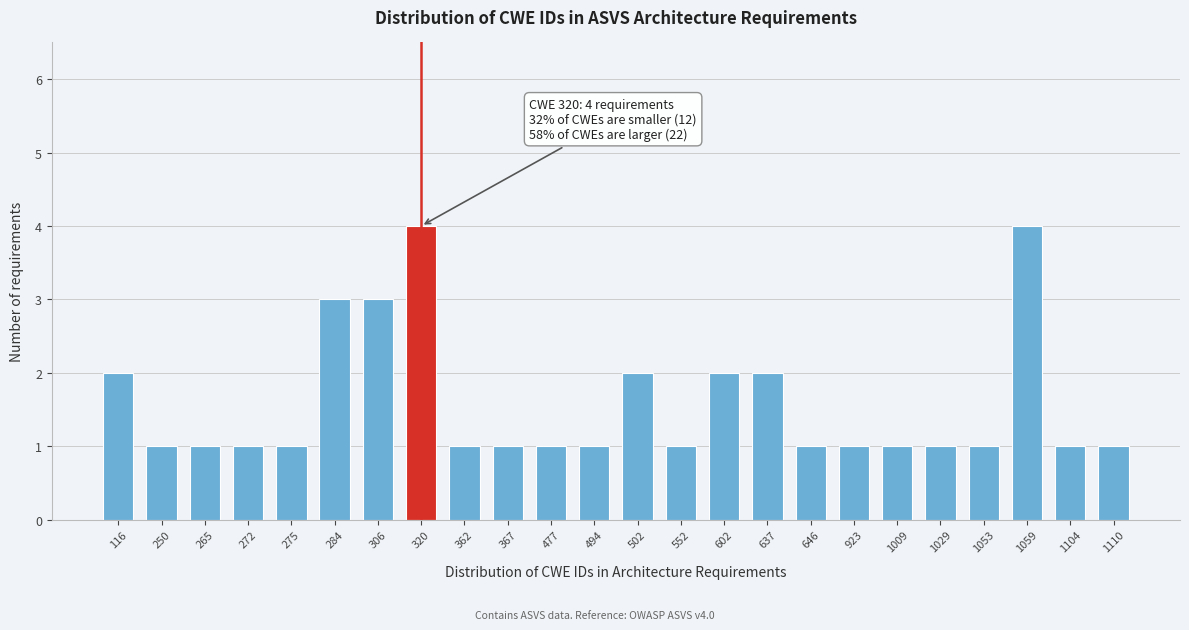

Reading left to right, extract all data points from this chart.

116=2	250=1	265=1	272=1	275=1	284=3	306=3	320=4	362=1	367=1	477=1	494=1	502=2	552=1	602=2	637=2	646=1	923=1	1009=1	1029=1	1053=1	1059=4	1104=1	1110=1